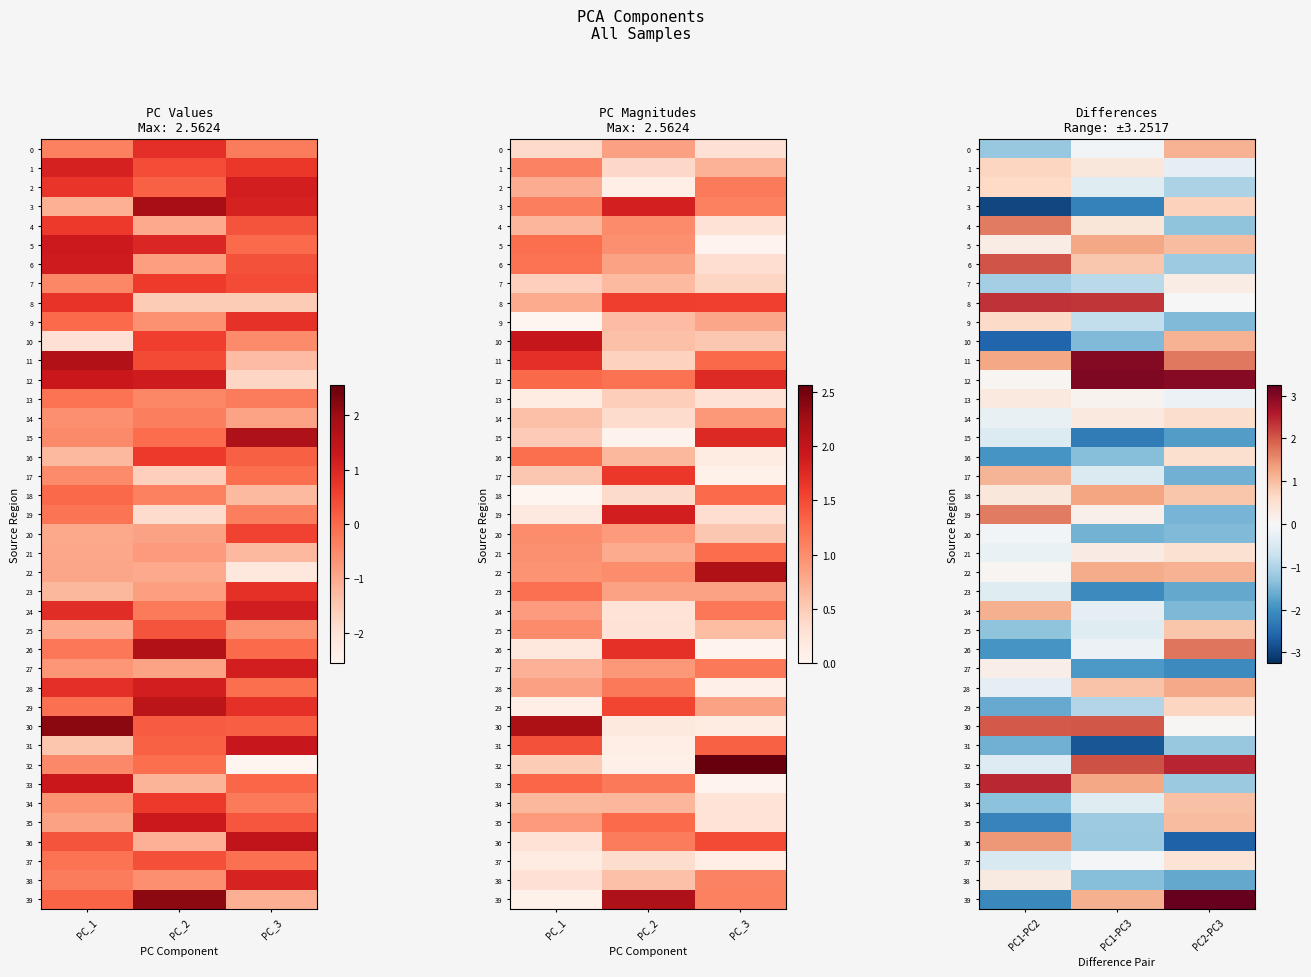

At which category does the chart reach its minimum across all series?

PC1-PC2